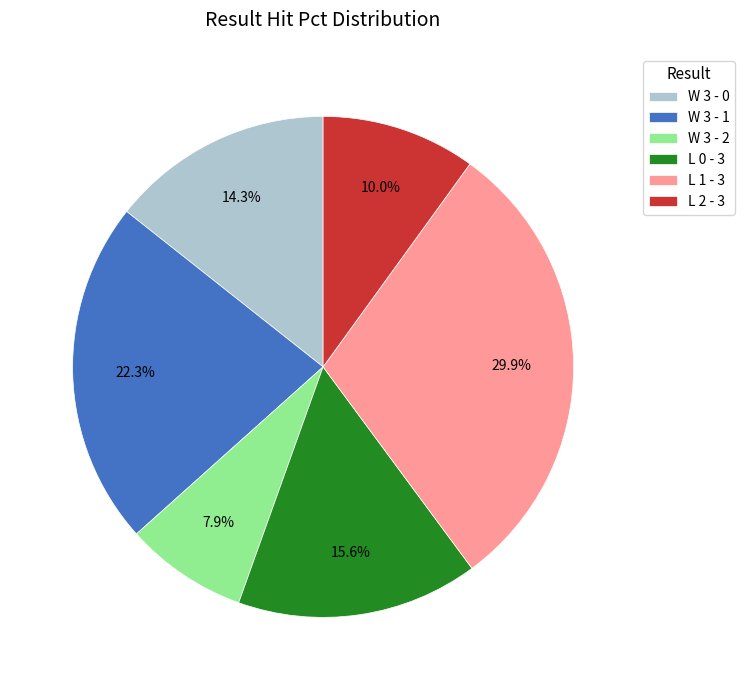

Is there a majority slice in this chart?

No